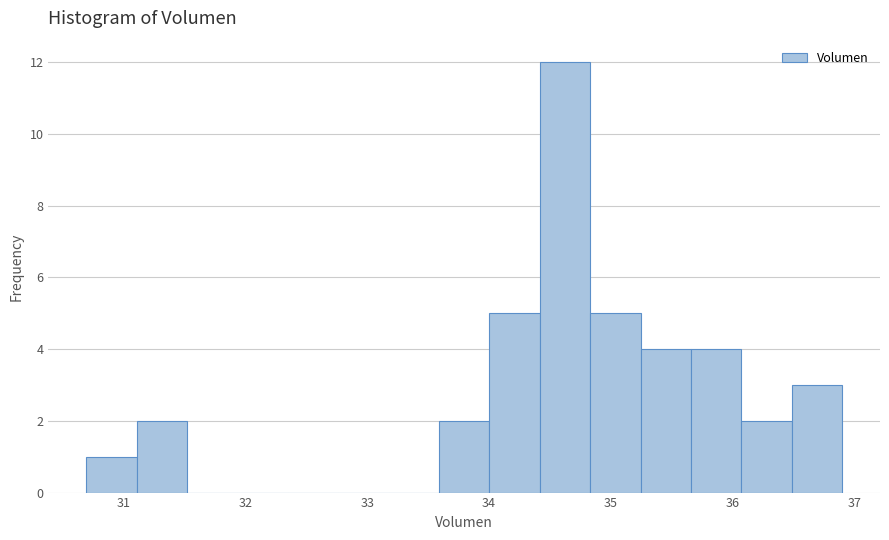

Reading left to right, transcribe this chart: for each bar, give the range it covers on the x-axis and its height. Neither the bar edges nor the heights are printed on the chart, so give them approximately, as read against the axes.

30.7 to 31.1: 1
31.1 to 31.5: 2
31.5 to 31.9: 0
31.9 to 32.3: 0
32.3 to 32.8: 0
32.8 to 33.2: 0
33.2 to 33.6: 0
33.6 to 34.0: 2
34.0 to 34.4: 5
34.4 to 34.8: 12
34.8 to 35.2: 5
35.2 to 35.7: 4
35.7 to 36.1: 4
36.1 to 36.5: 2
36.5 to 36.9: 3